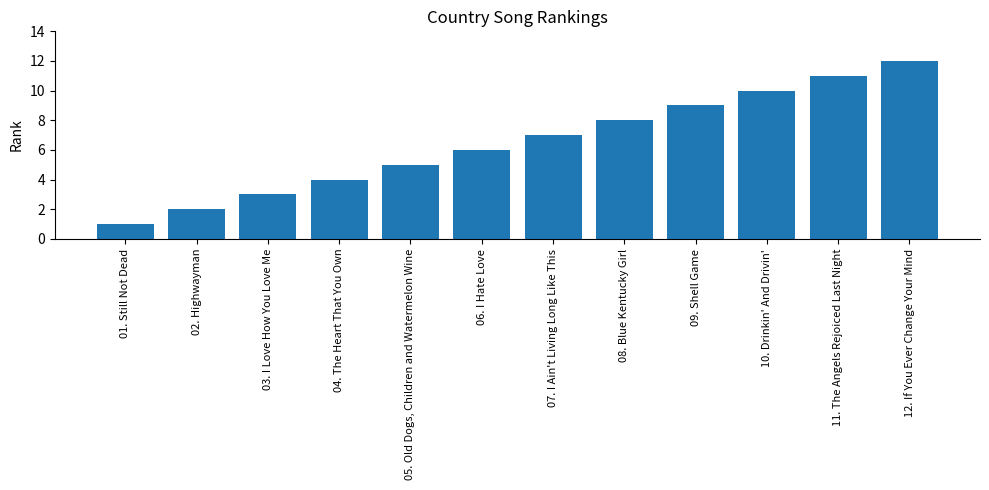

What is the value of the 4th bar from the left?

4